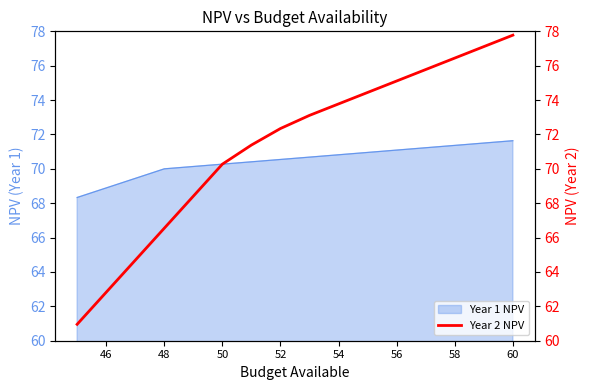

True or false: Year 1 NPV has a value of 36.3 at 56.

False